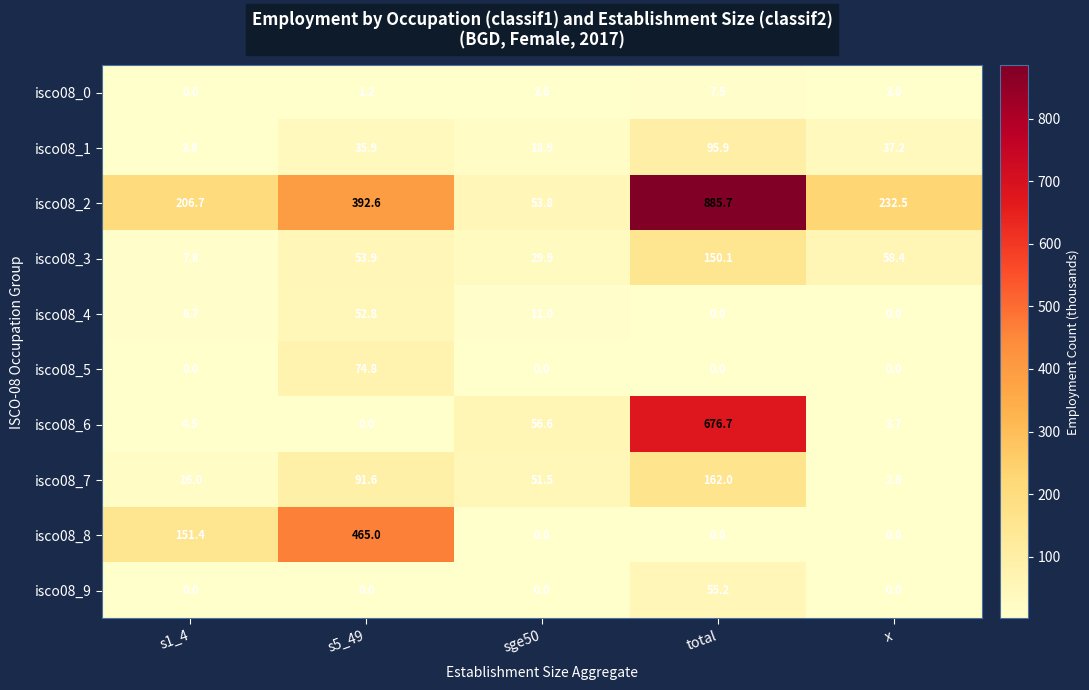

What is the average value of the isco08_7 series?

64.8